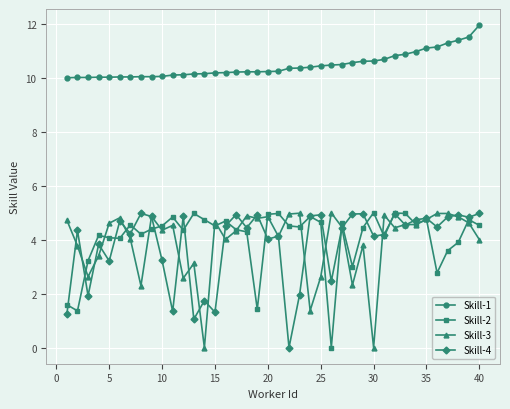

What is the value of the Skill-2 point at the 16th from the left?

4.7